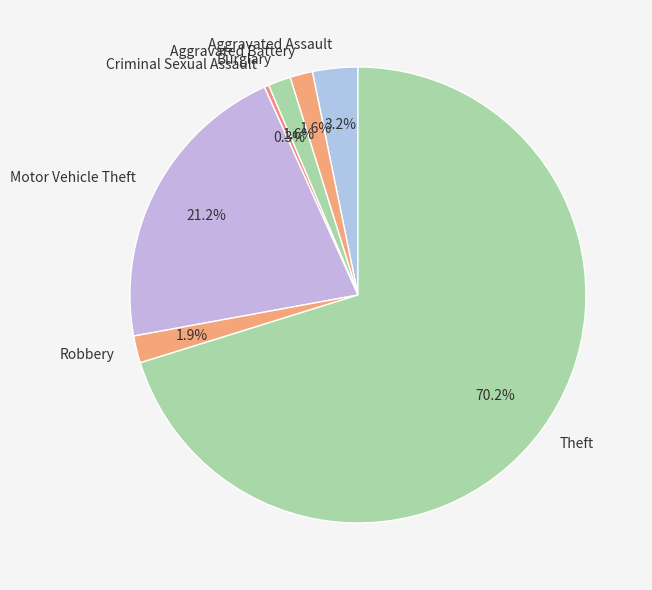

Approximately how many times larger is the value at Aggravated Battery compared to Robbery?

0.8